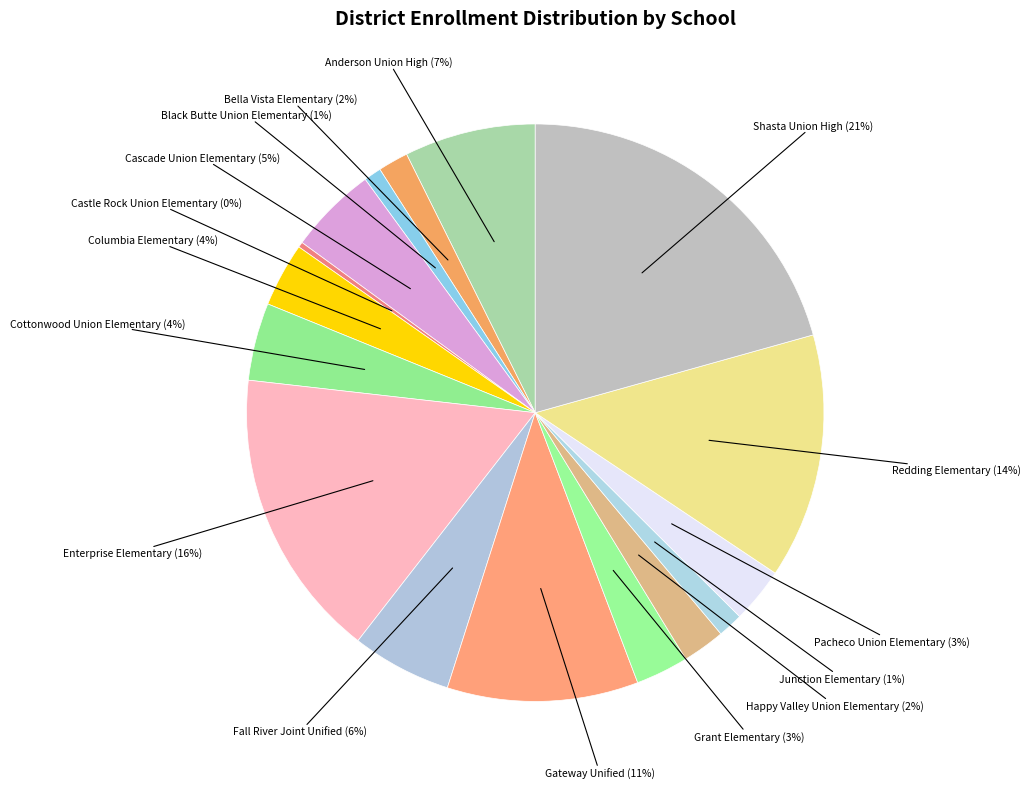

Count the number of slices in the pie.

16